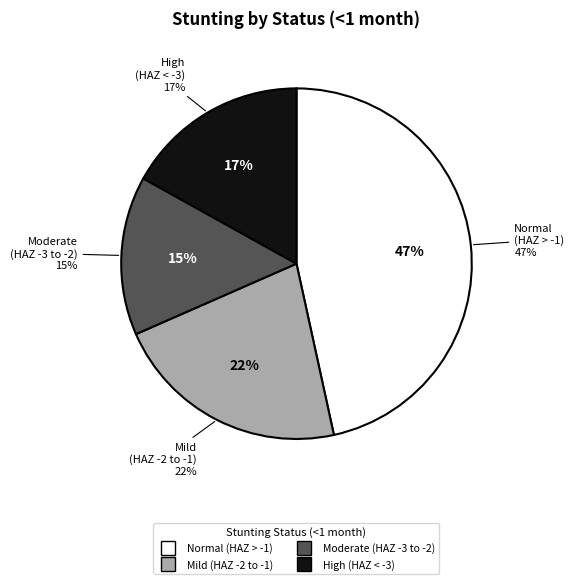

Is it true that High (HAZ-score between < -3) is 7% of the pie?

False